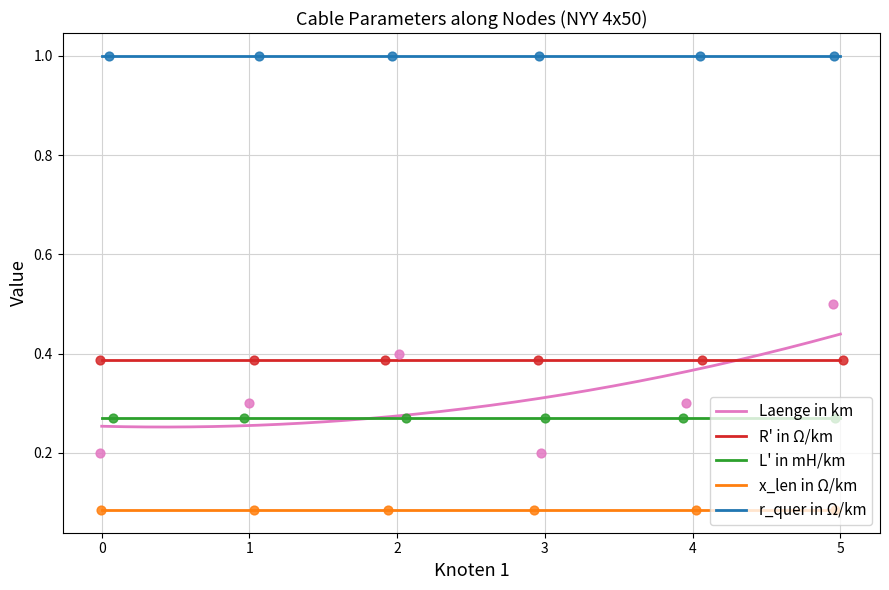

Which series contains the highest Y value?

r_quer in Ω/km